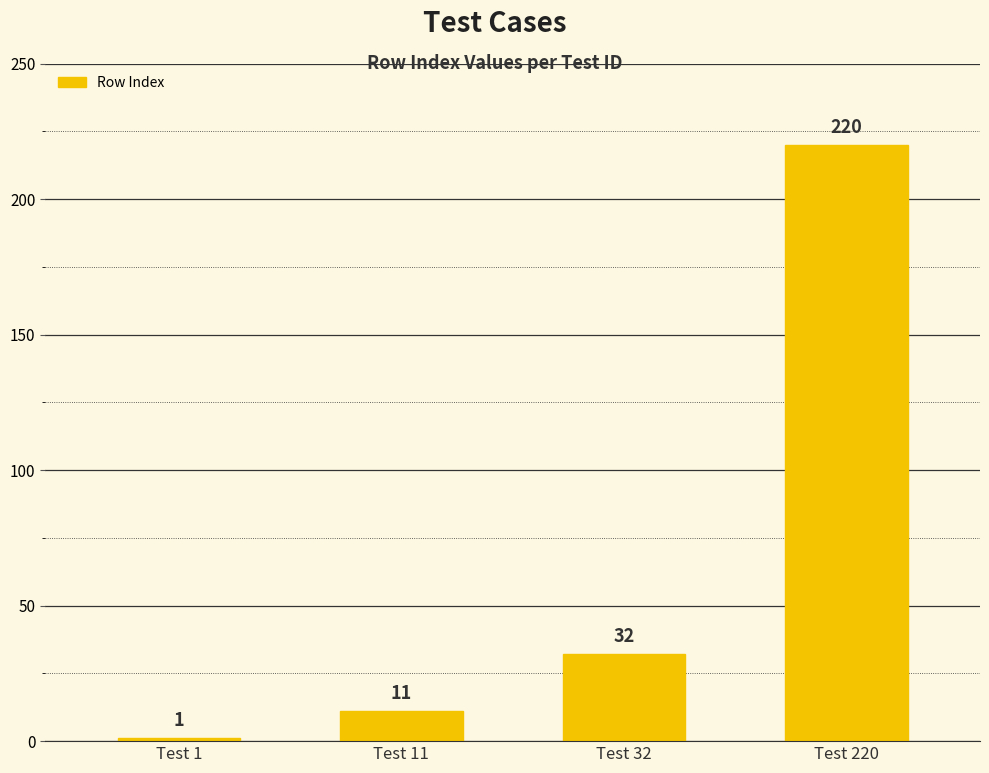

What is the change in value from Test 1 to Test 11?

+10